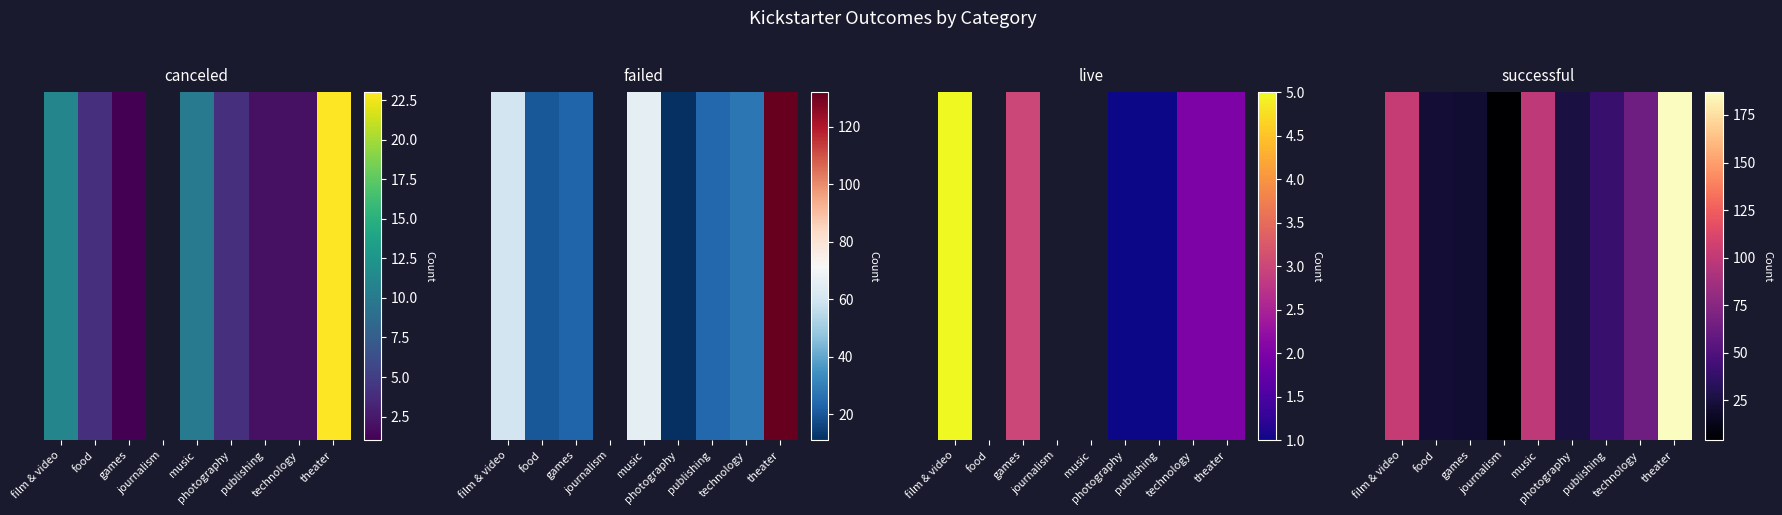

The chart shows a value of 22 at food. True or false?

True